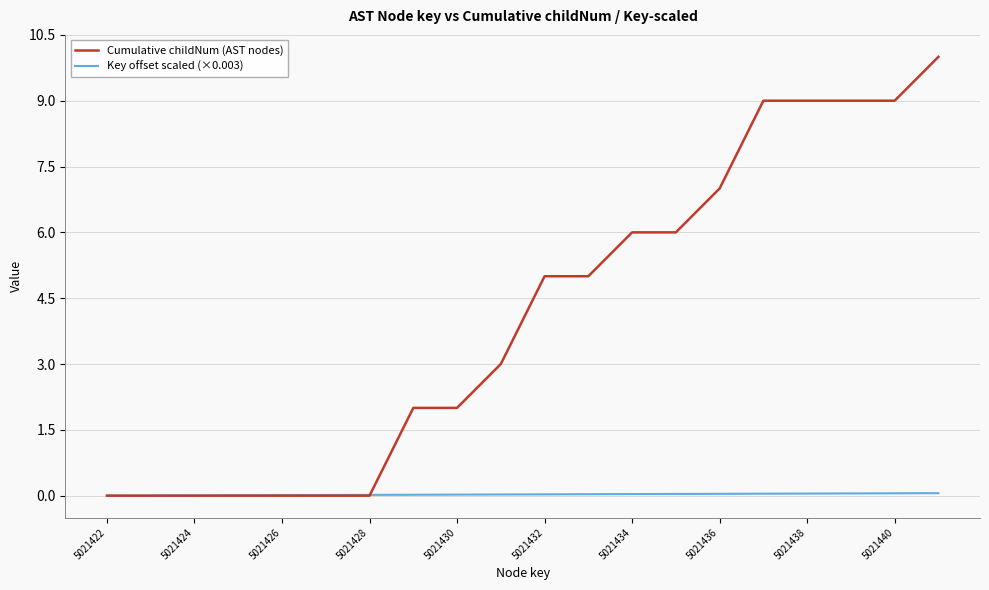

Which series has the widest spread of values?

Cumulative childNum (AST nodes)